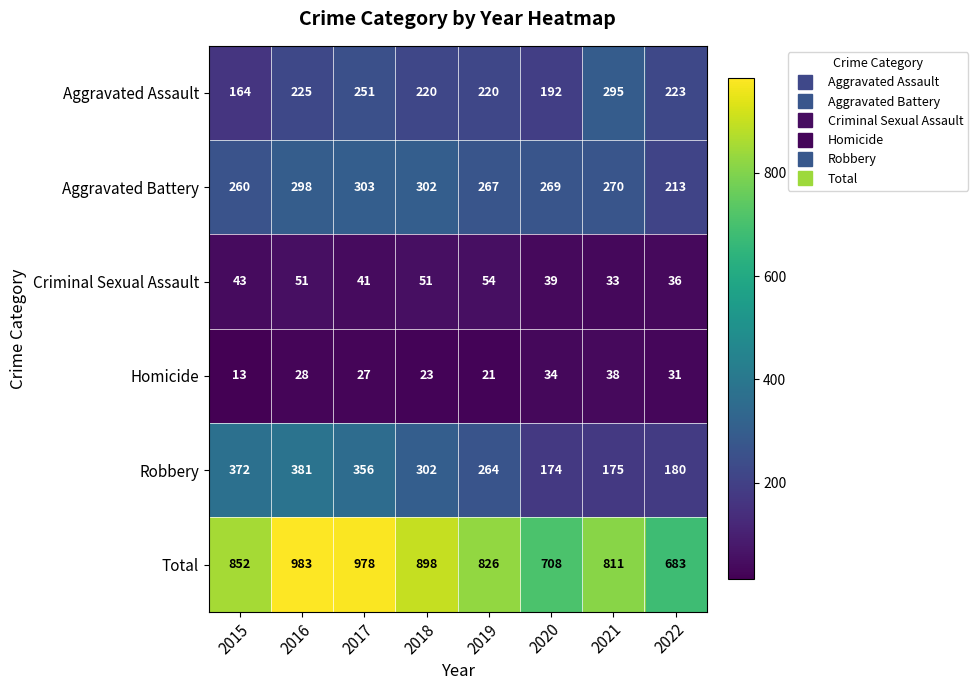

Which category has the lowest value in the Aggravated Battery series?

2022